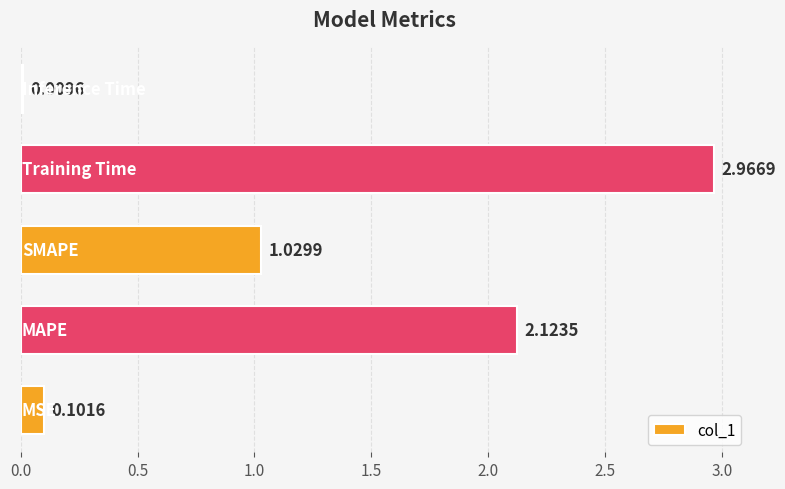

What is the average value?

1.2